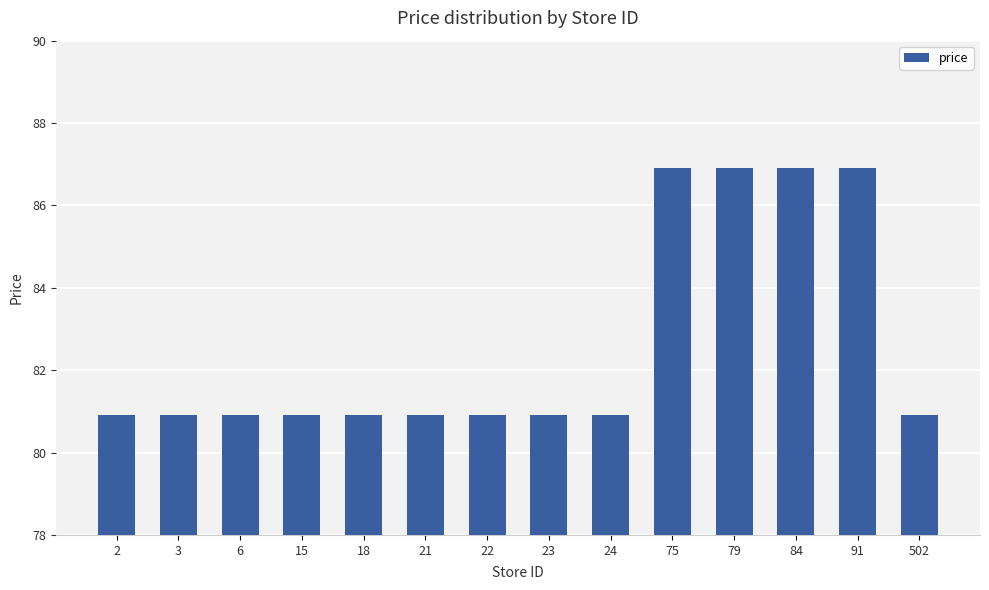

Read the value at 22.

80.9